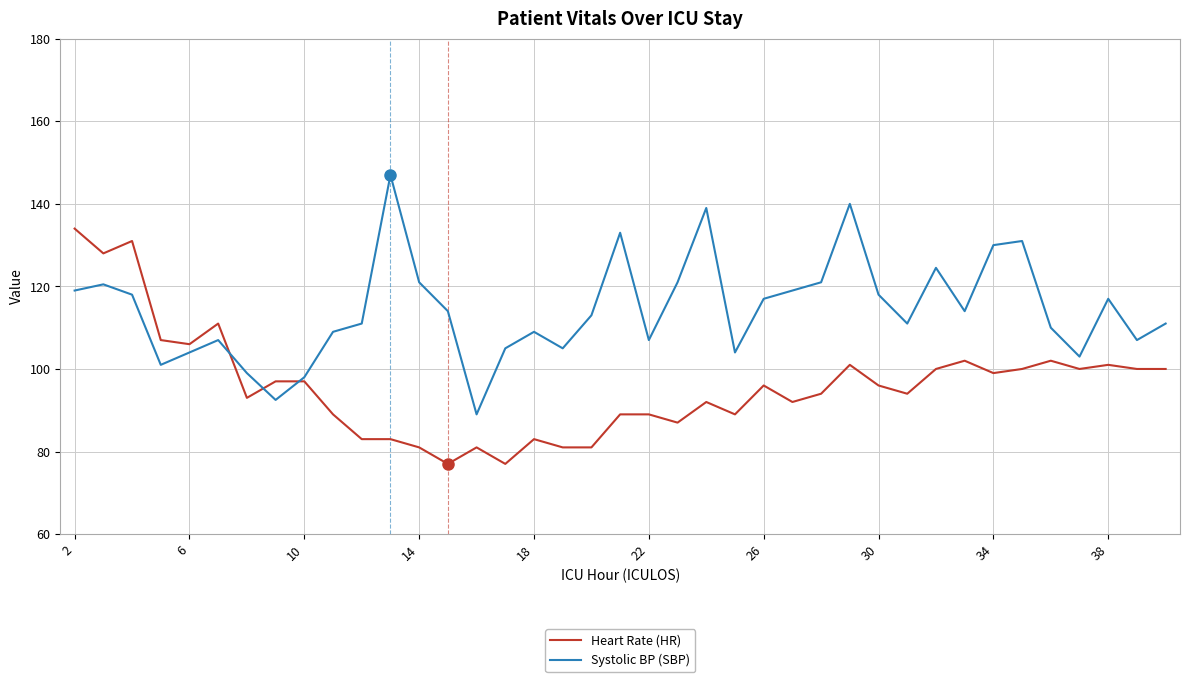

Rank the series by their maximum value, from highest to lowest.

Systolic BP (SBP), Heart Rate (HR)